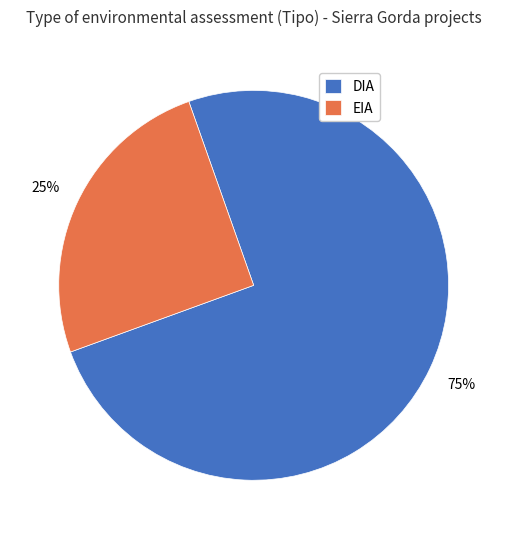

How many slices are in this pie chart?

2